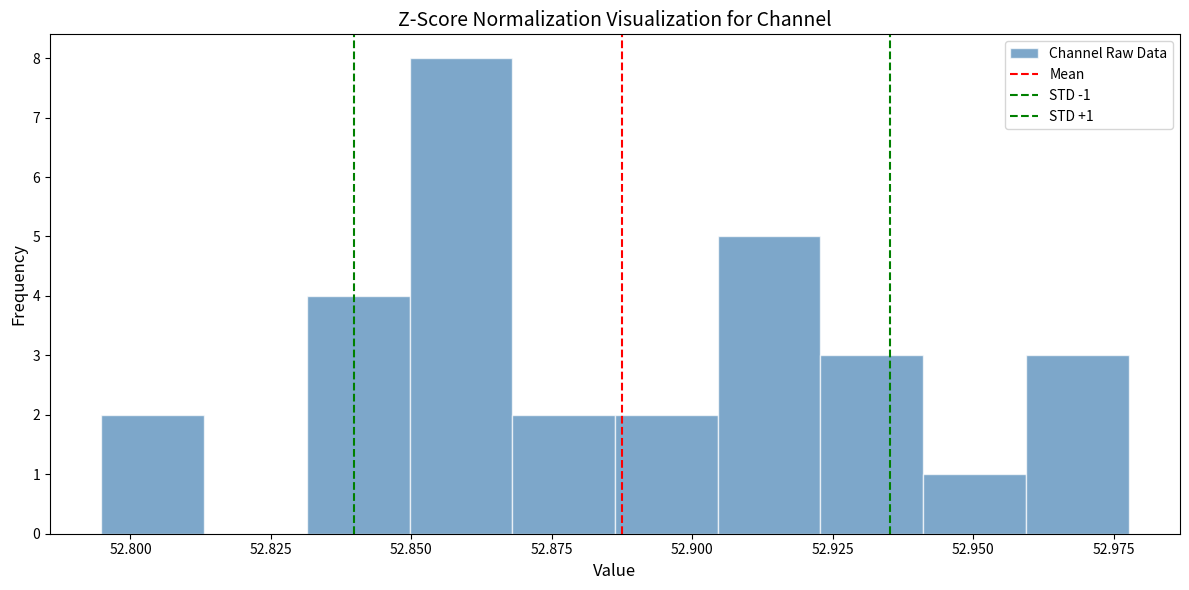

Read against the x-axis, roughly where is the centre of the tallest bar?

52.860